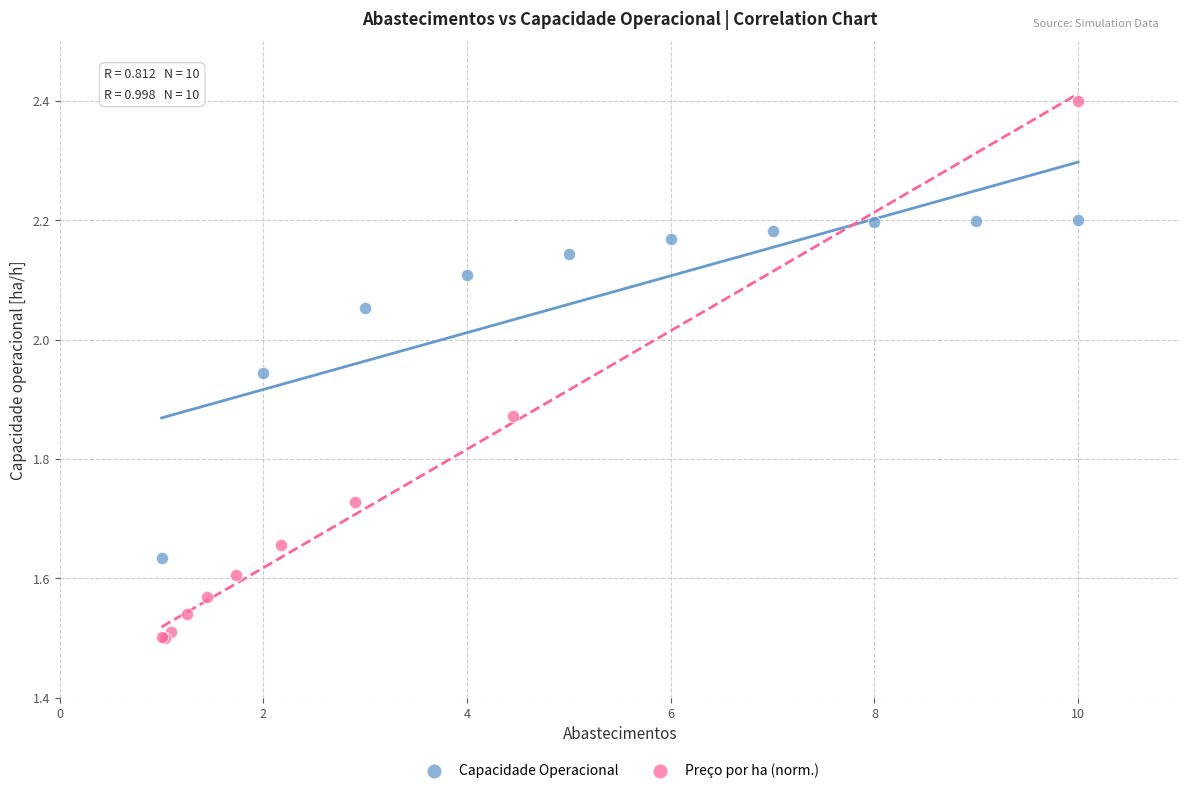

Which series has the largest Y range (max minus min)?

Preço por ha (norm.)